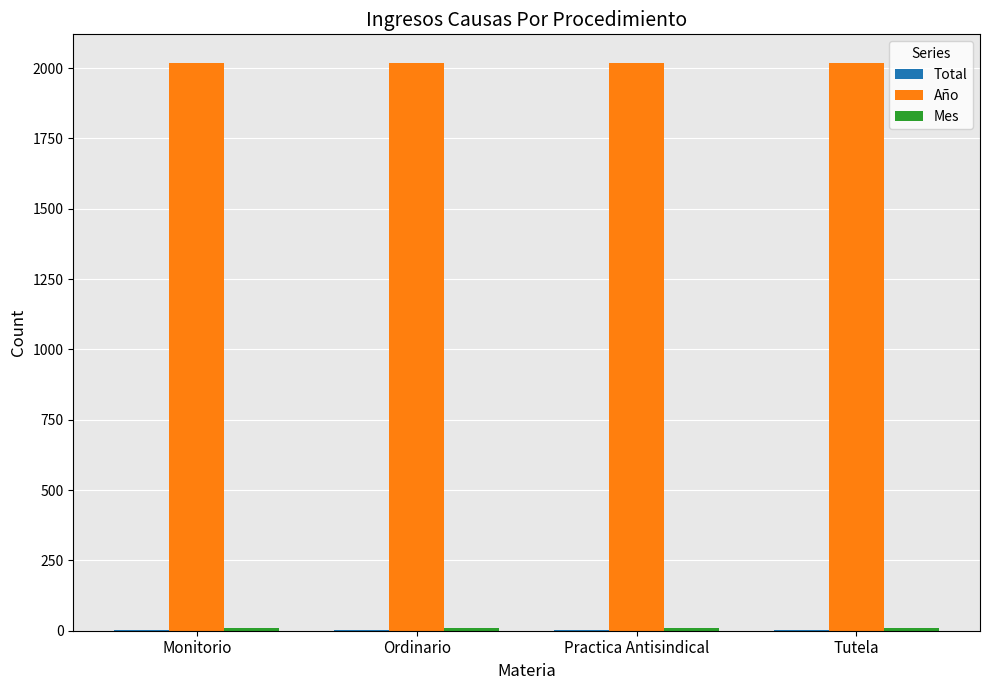

Which series has the largest total across all categories?

Año